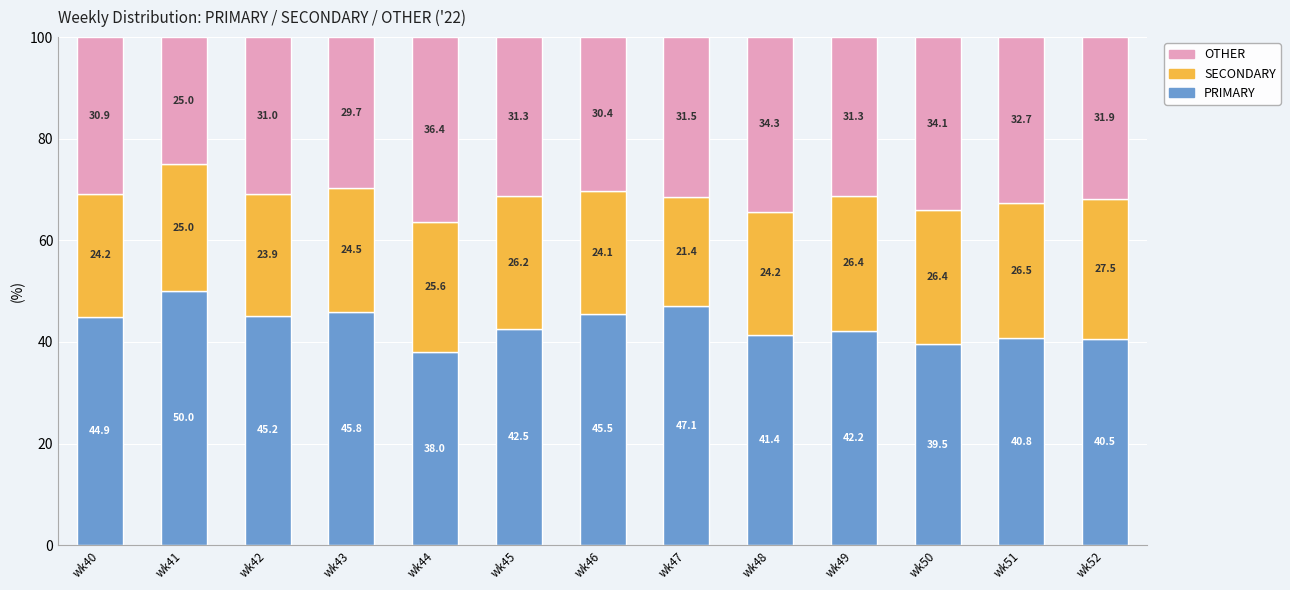

Which category has the highest value in the PRIMARY series?

wk41